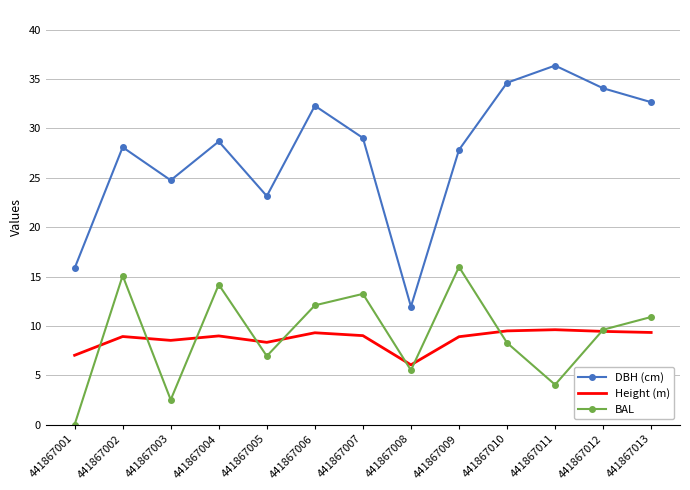

The value of Height (m) at 441867006 is 9.3. True or false?

True